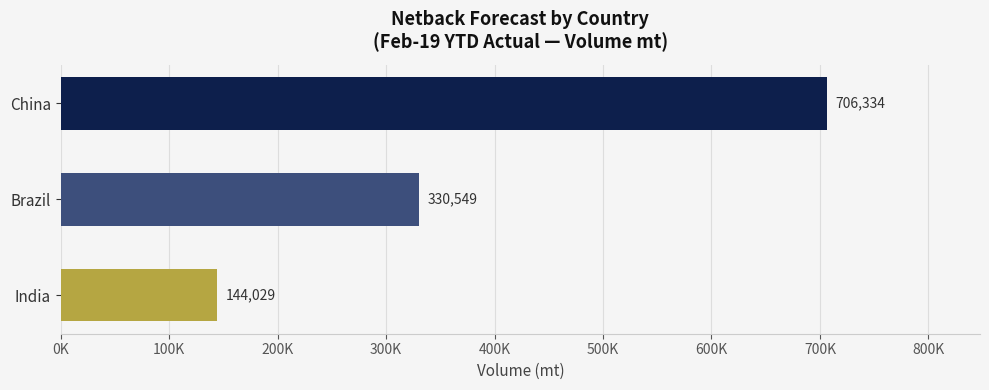

Rank the categories by value from lowest to highest.

India, Brazil, China